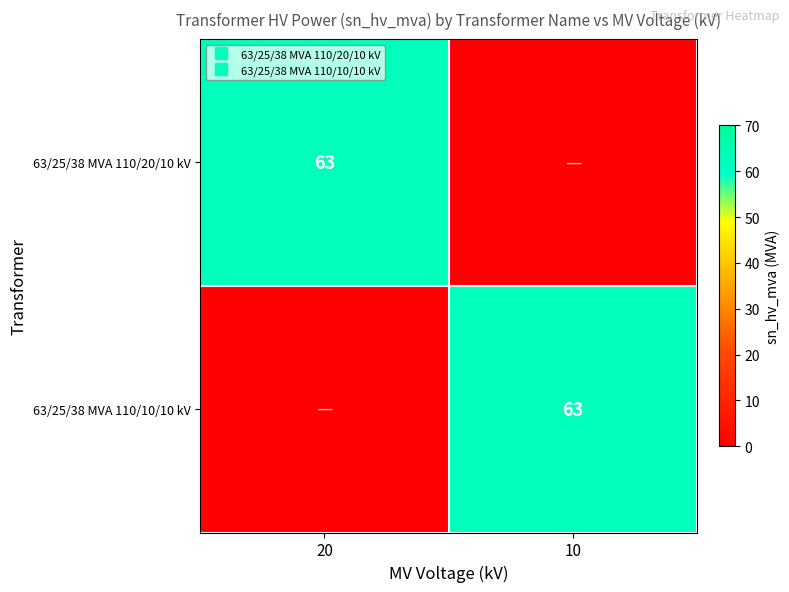

Which series changed the most between 20 and 10?

63/25/38 MVA 110/20/10 kV